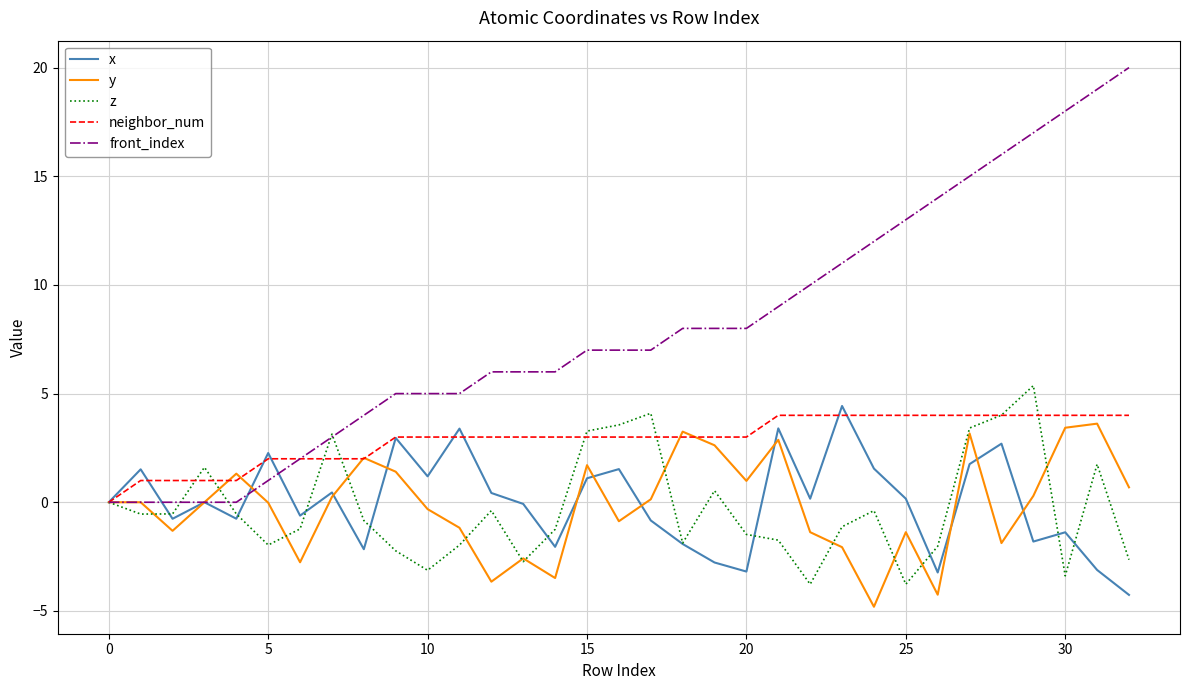

What is the smallest value displayed?

-4.8